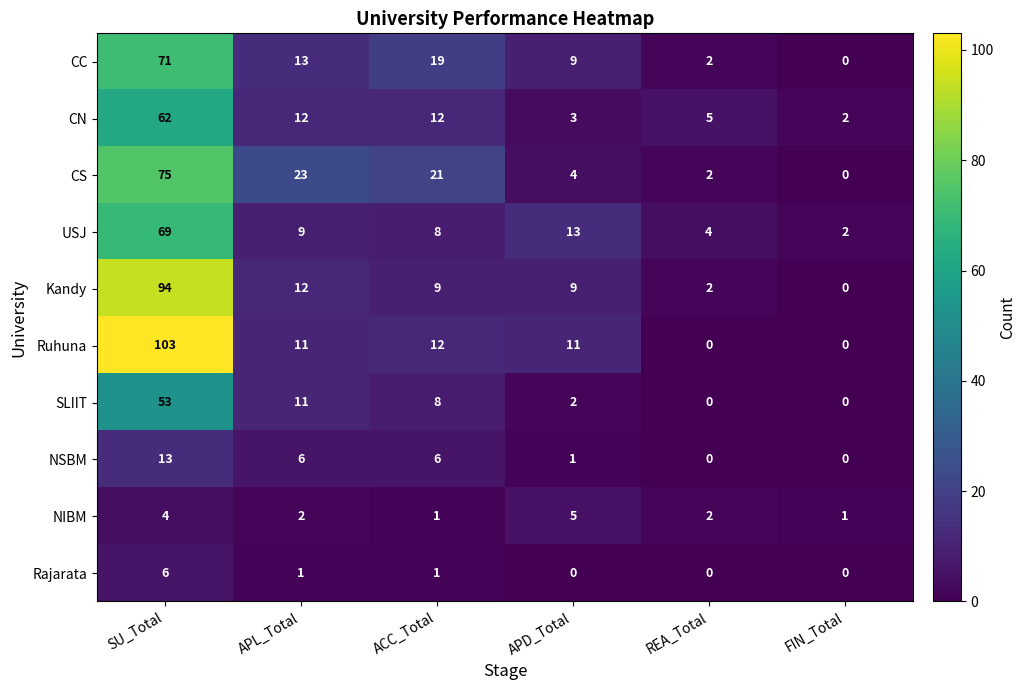

Which series has the largest total across all categories?

Ruhuna